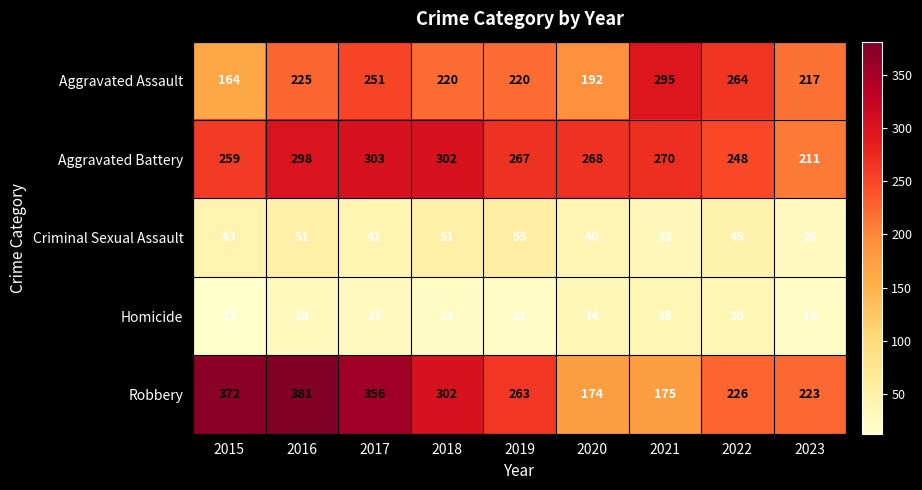

At which label does Robbery first exceed 263?

2015